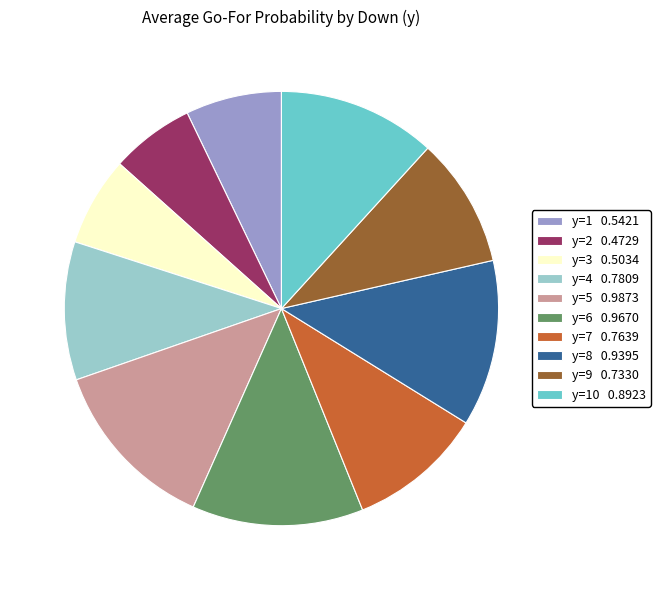

Is it true that y=3 0.5034 is 20% of the pie?

False